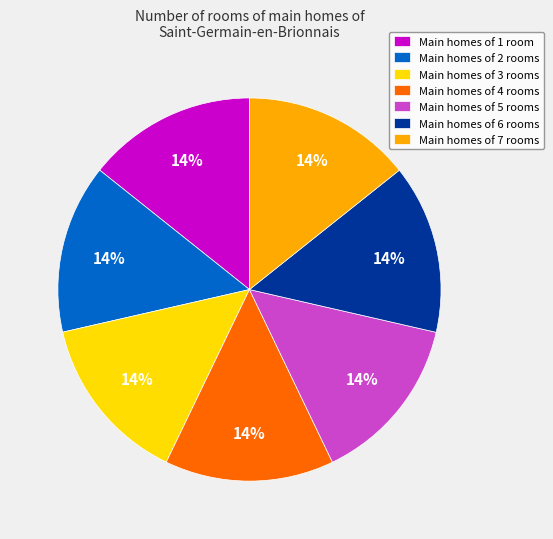

Do Main homes of 2 rooms and Main homes of 4 rooms together represent more than half of the pie?

No